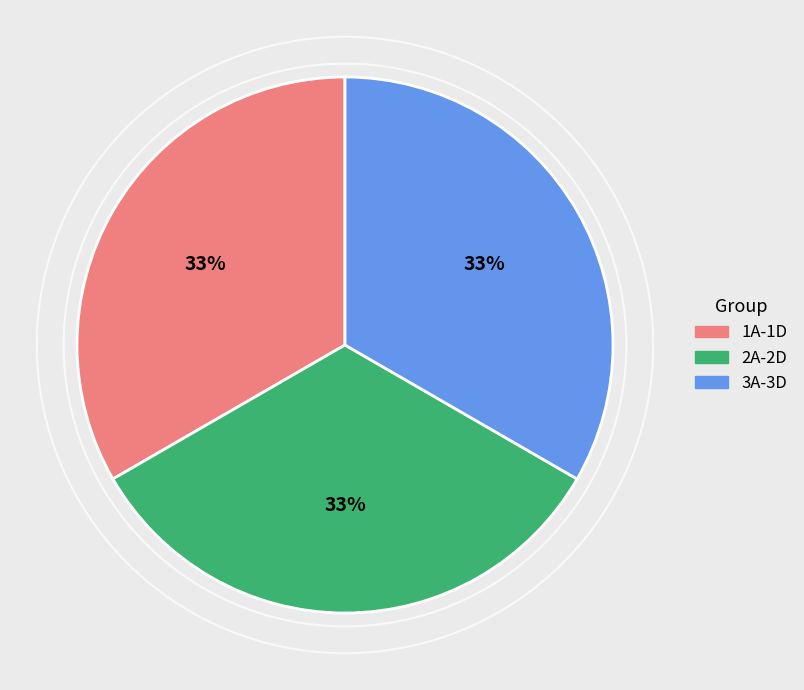

To the nearest percent, what is the average slice percentage?

33%